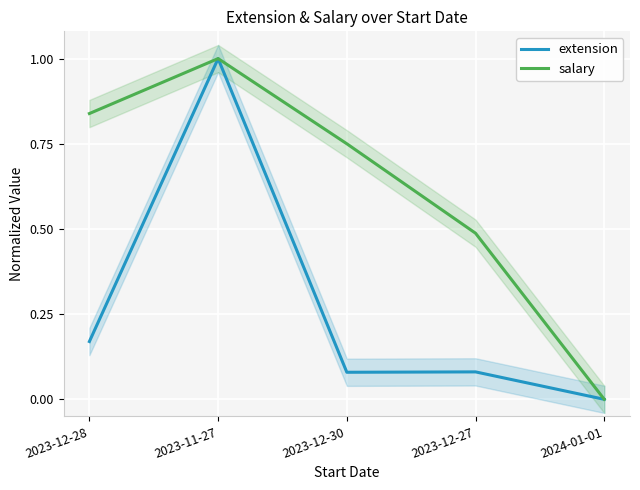

In extension, how many points are higher than both neighbors (excluding endpoints)?

2